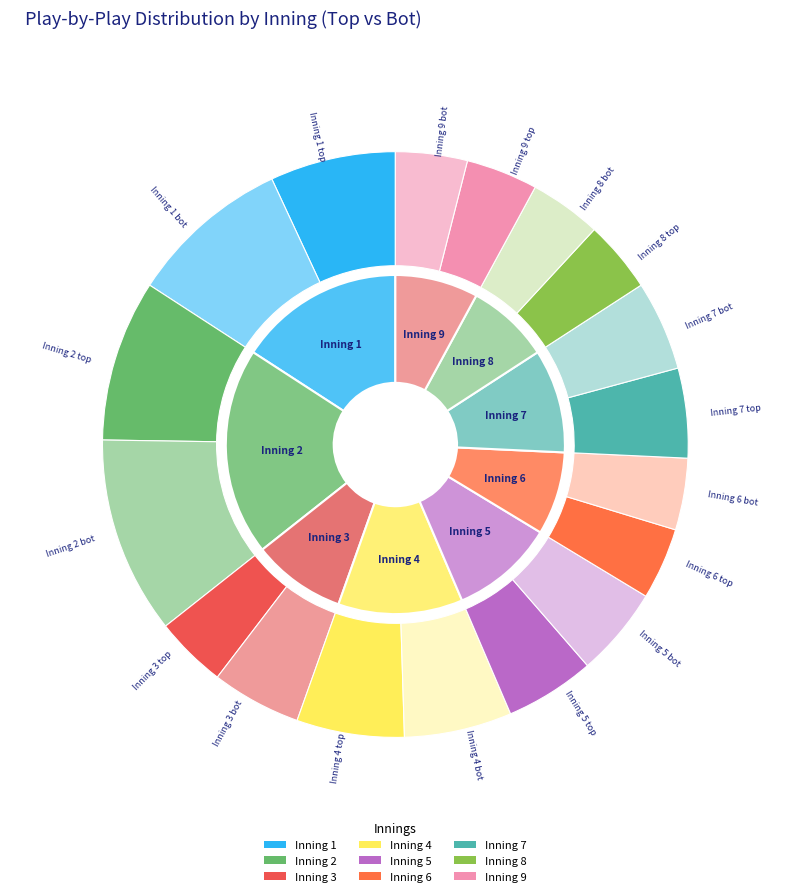

How many segments does this pie chart have?

9